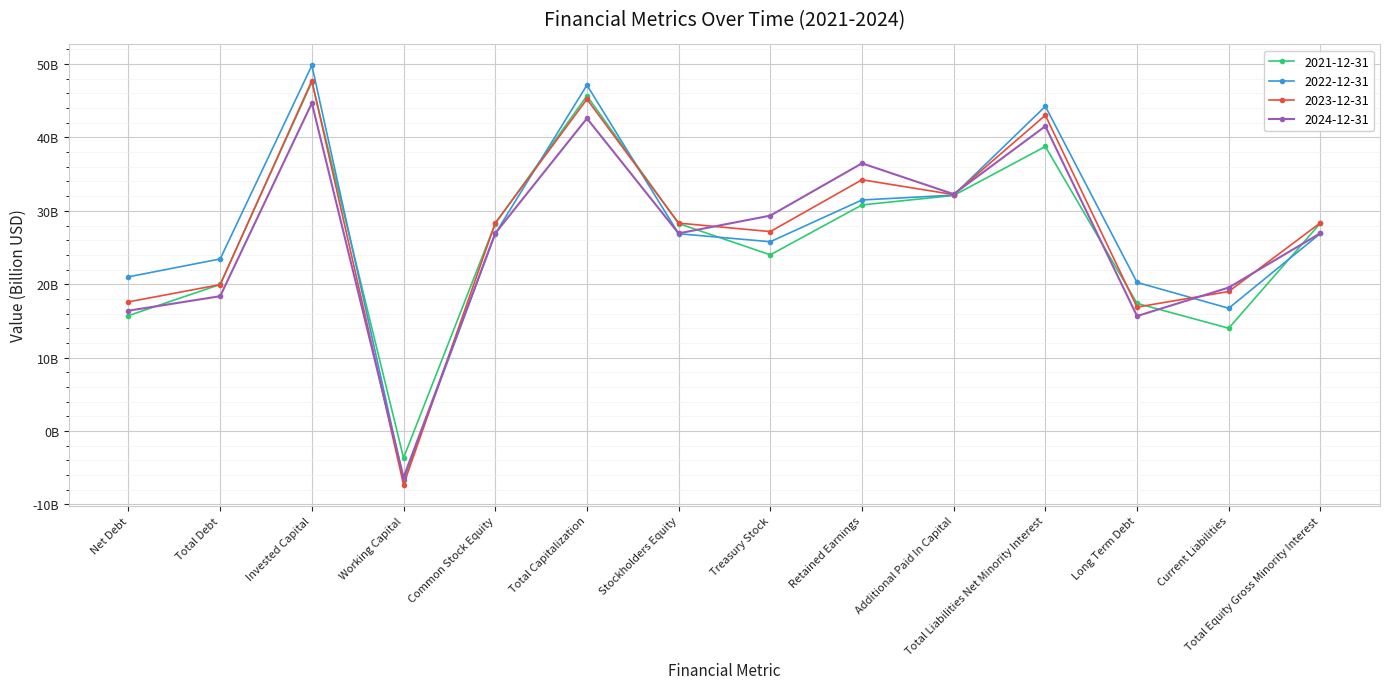

Which category has the highest value across all series?

Invested Capital